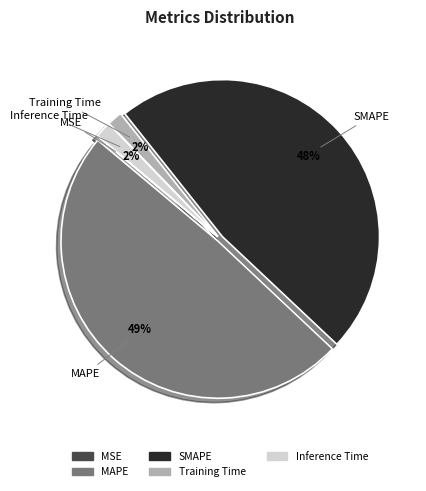

To the nearest percent, what portion does MAPE represent?

49%